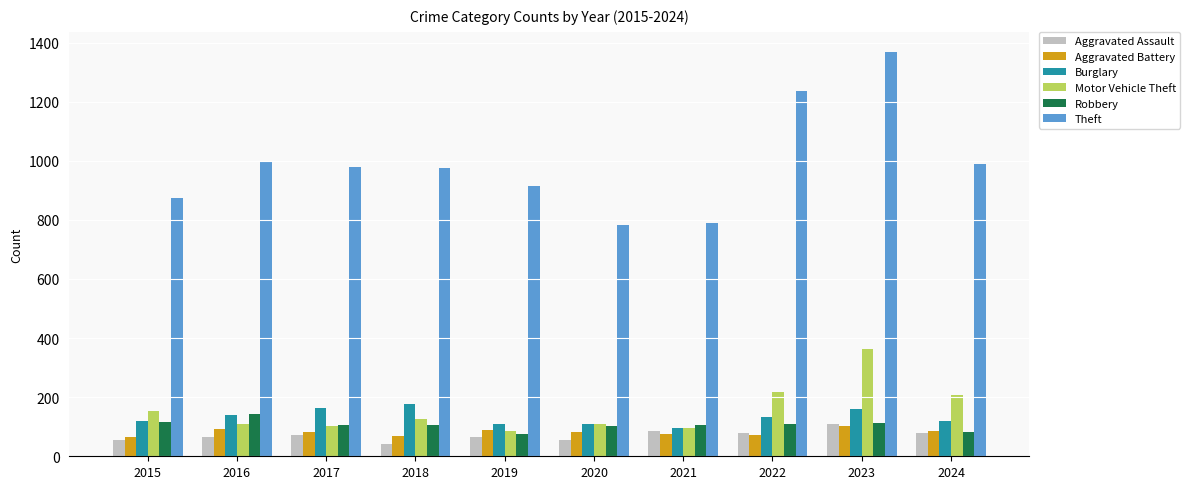

True or false: Theft has a value of 1250 at 2015.

False